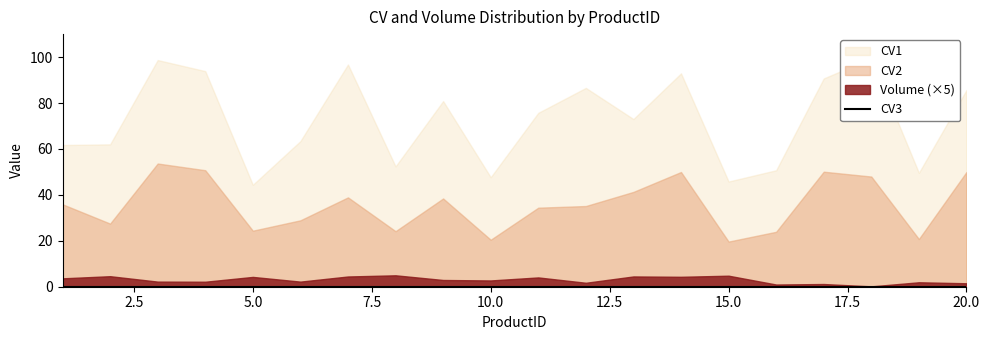

How many lines are shown in the chart?

4